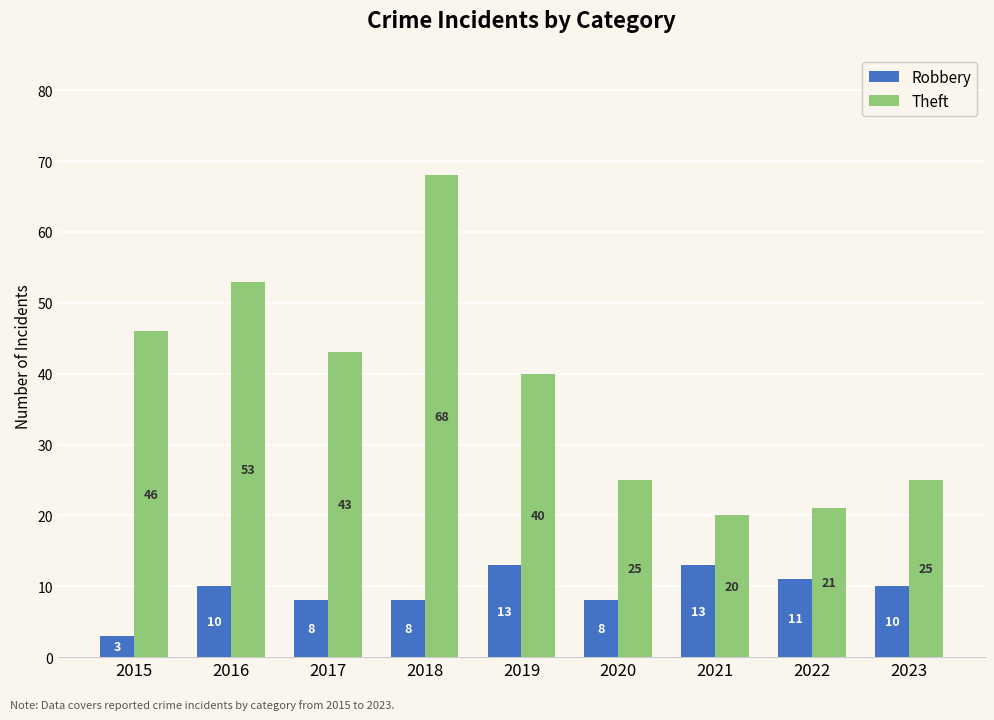

How many data points in Robbery are less than 10?

4